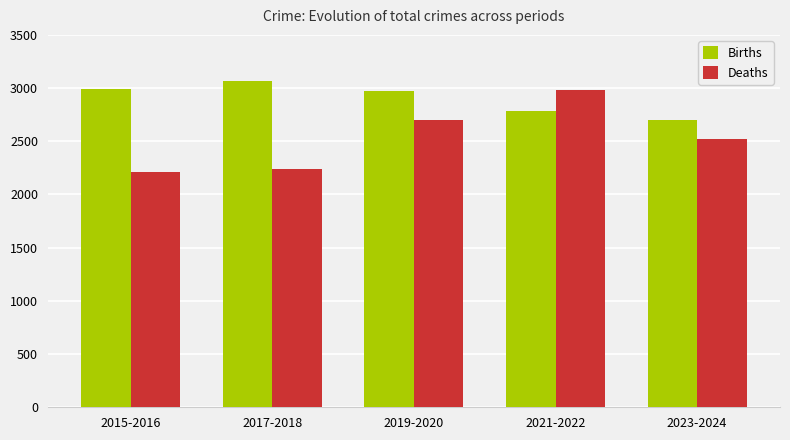

The Deaths series shows 3974 at 2019-2020. True or false?

False